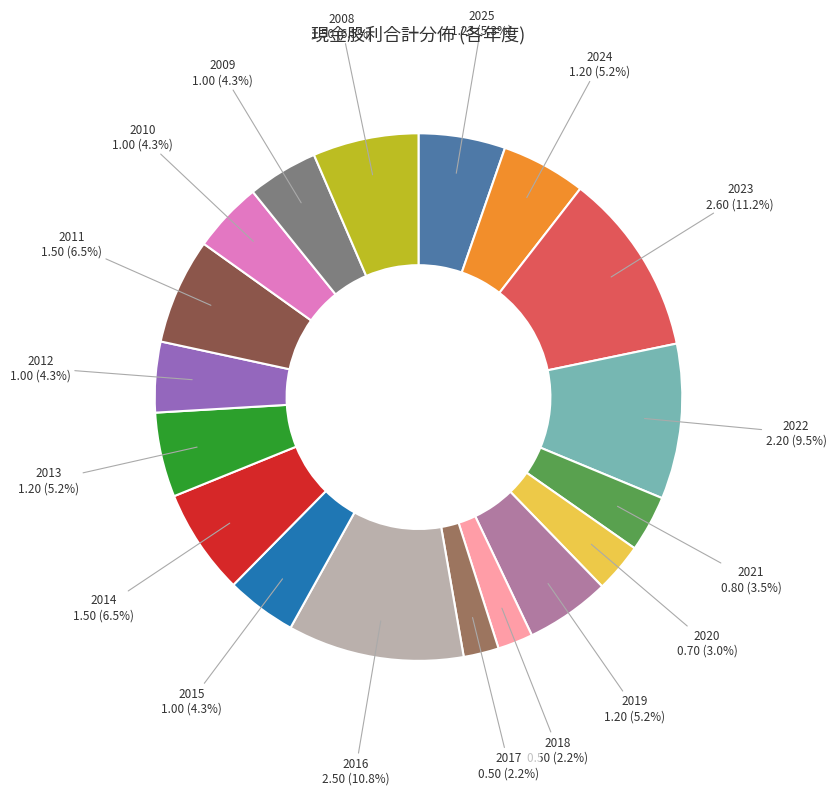

Count the number of slices in the pie.

18